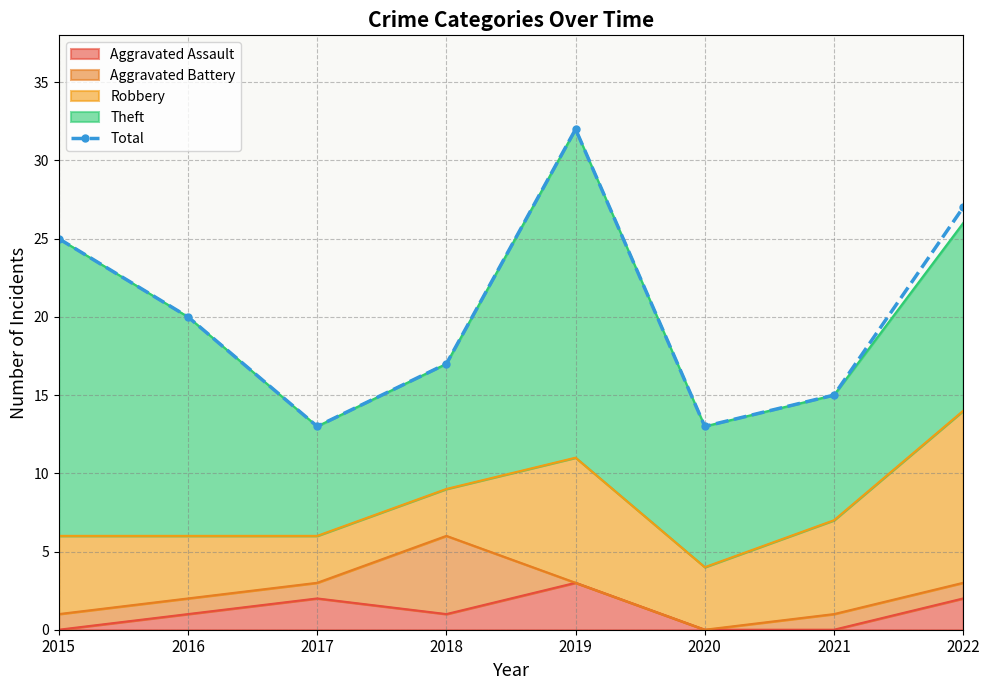

Count the number of values greater than 20.

3